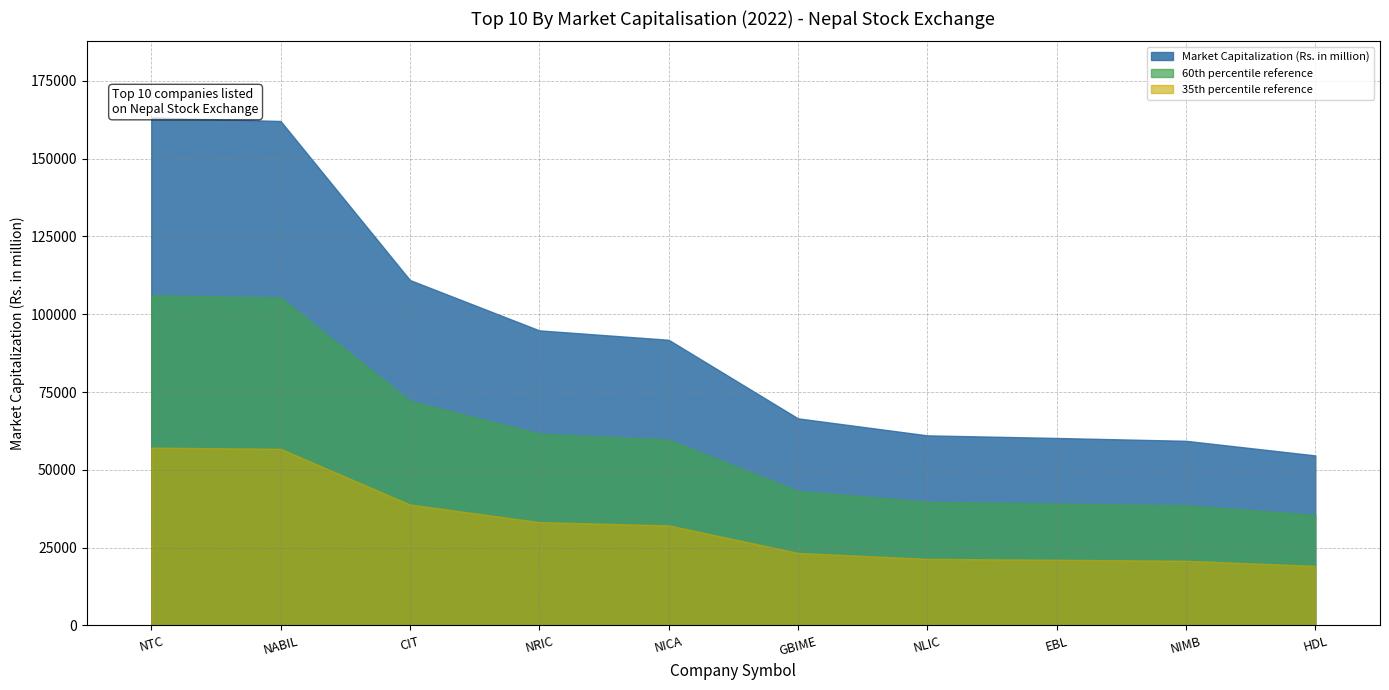

Which has a higher value, NIMB or NABIL?

NABIL